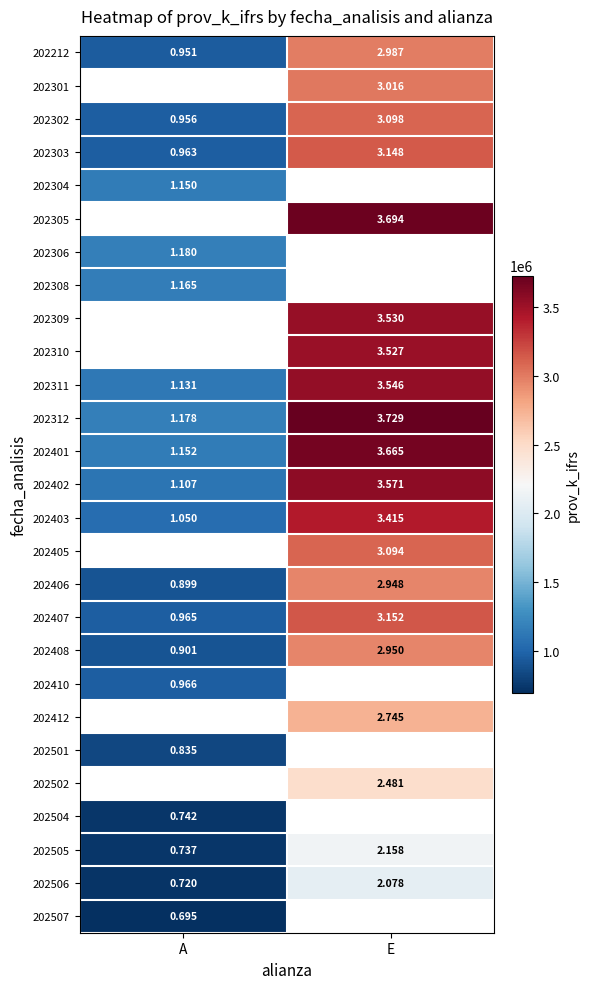

What is the difference between the highest and lowest values at A?

485326.0